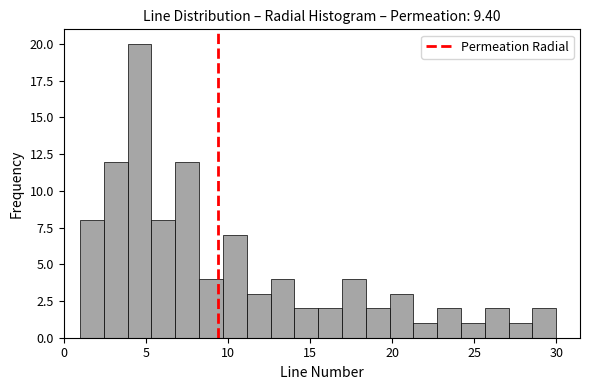

Read against the x-axis, roughly where is the centre of the tallest bar?

4.5